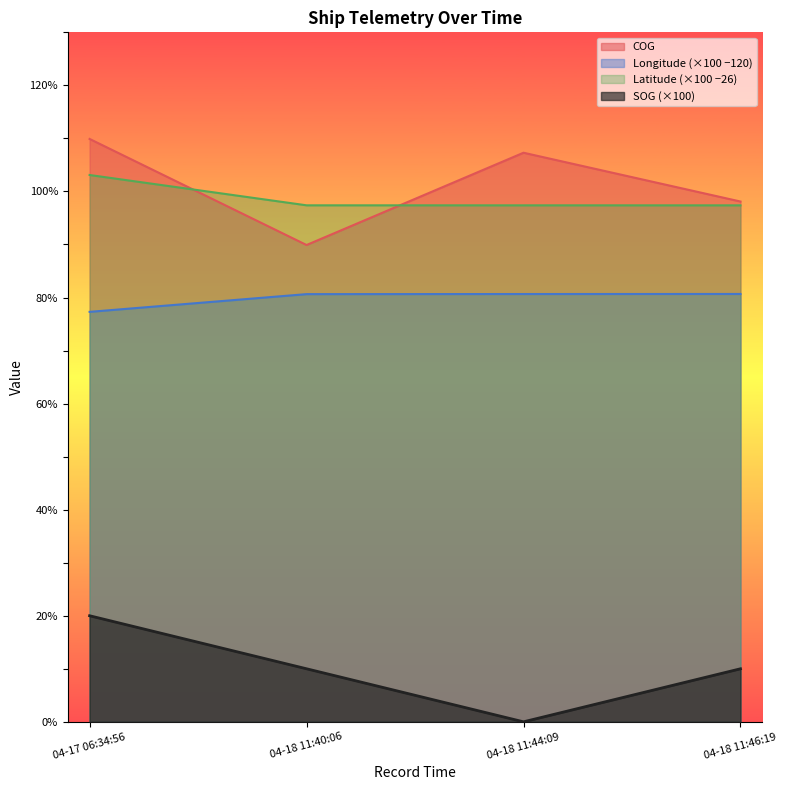

Where is COG nearest to the value 99?

04-18 11:46:19